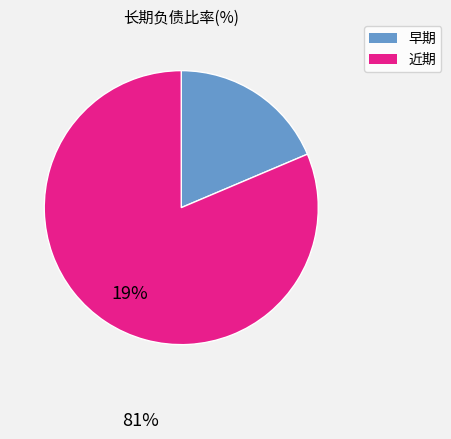

Which category has the smallest portion of the pie?

早期